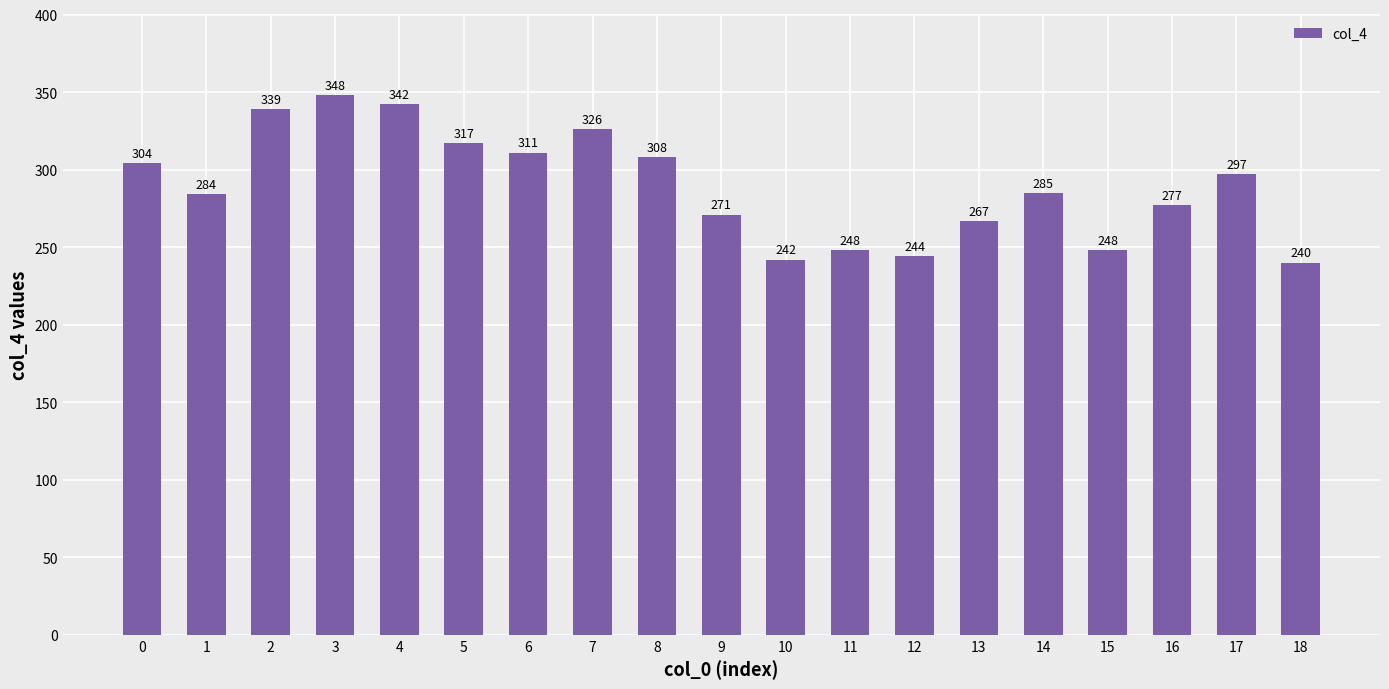

What is the difference between the second highest and minimum values?

102